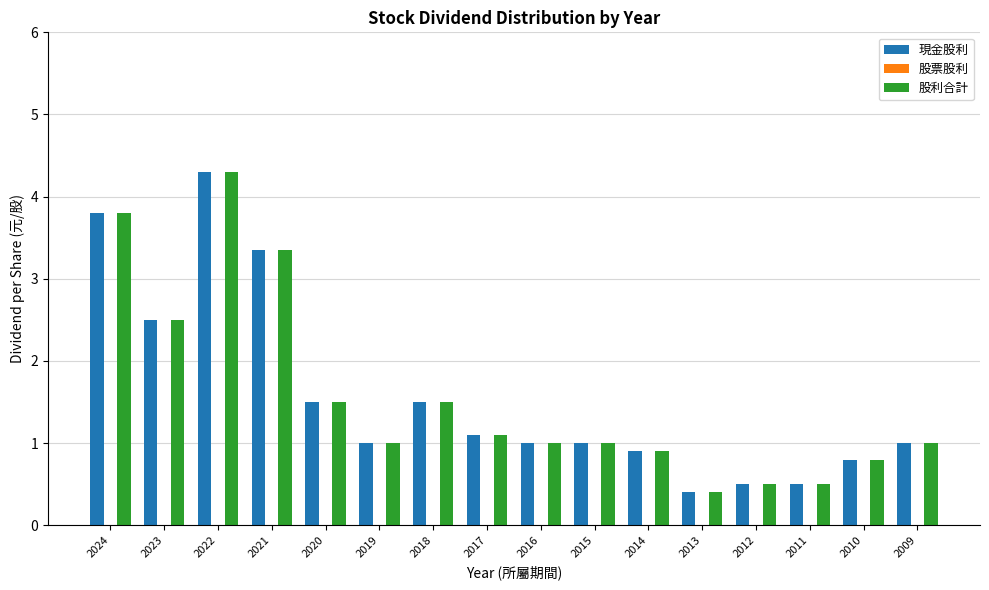

The value of 股利合計 at 2009 is 1.0. True or false?

True